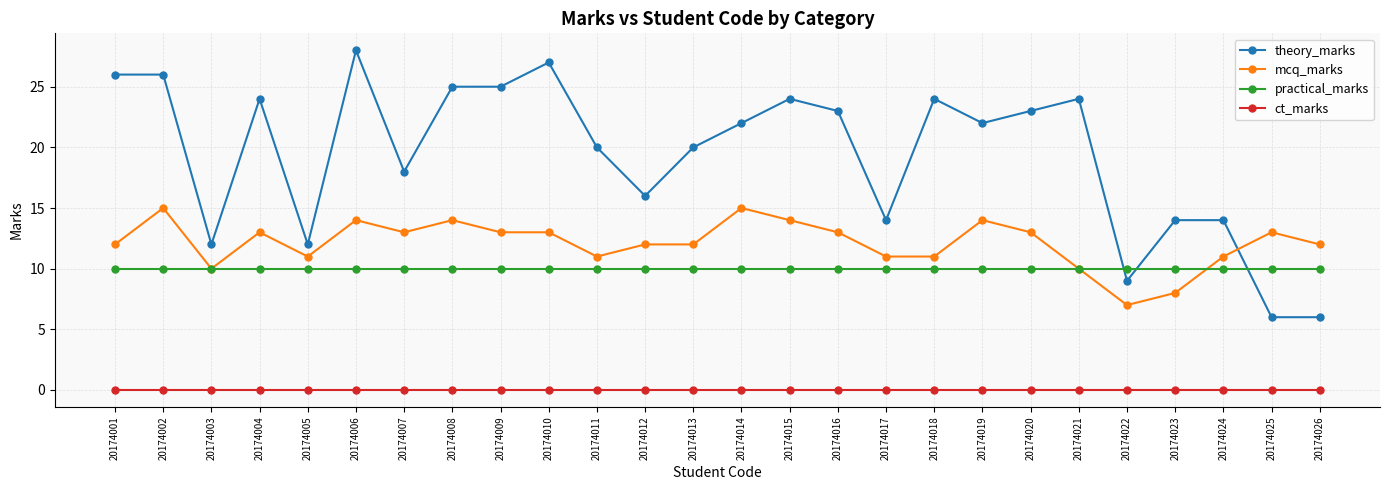

List the series in order of their peak value, highest first.

theory_marks, mcq_marks, practical_marks, ct_marks